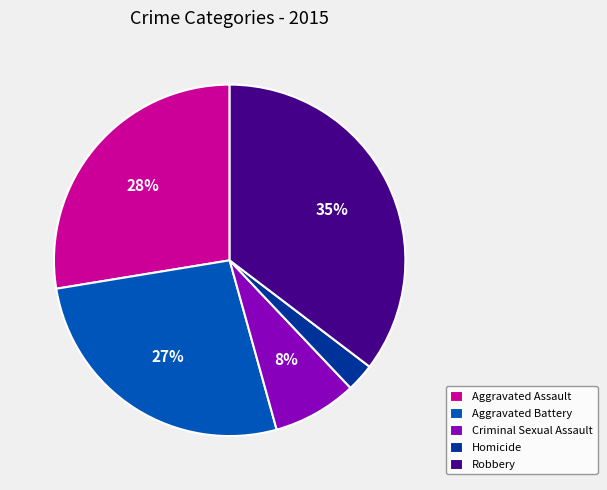

Is there a majority slice in this chart?

No